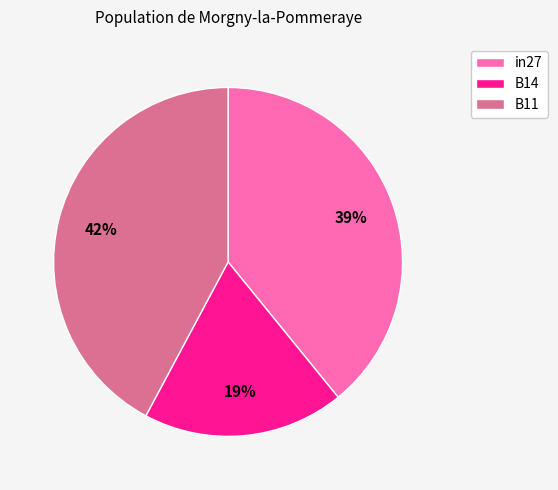

To the nearest percent, what is the difference between the B14 and in27 slice percentages?

20%